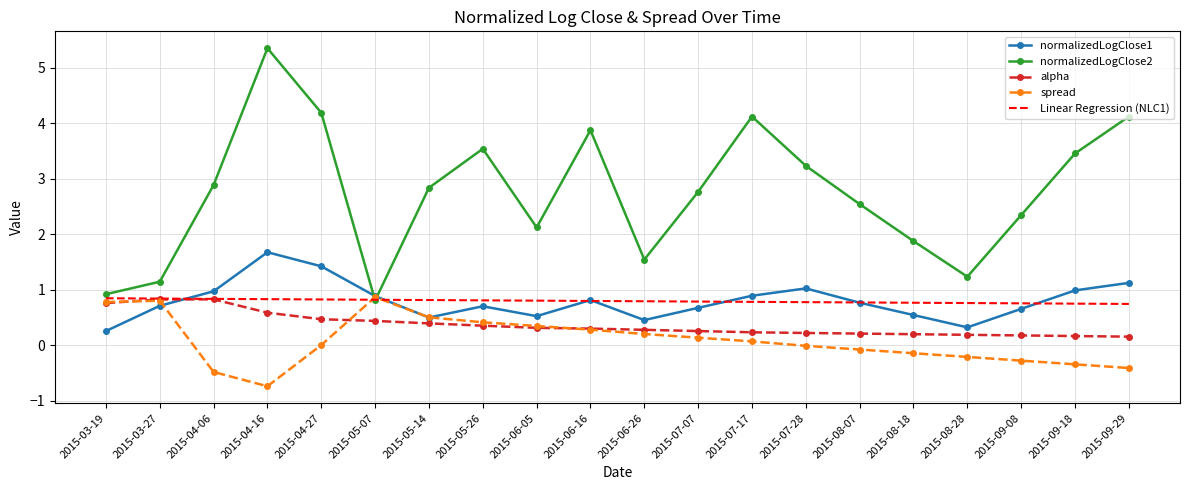

Where is the first local maximum for normalizedLogClose1?

2015-04-16